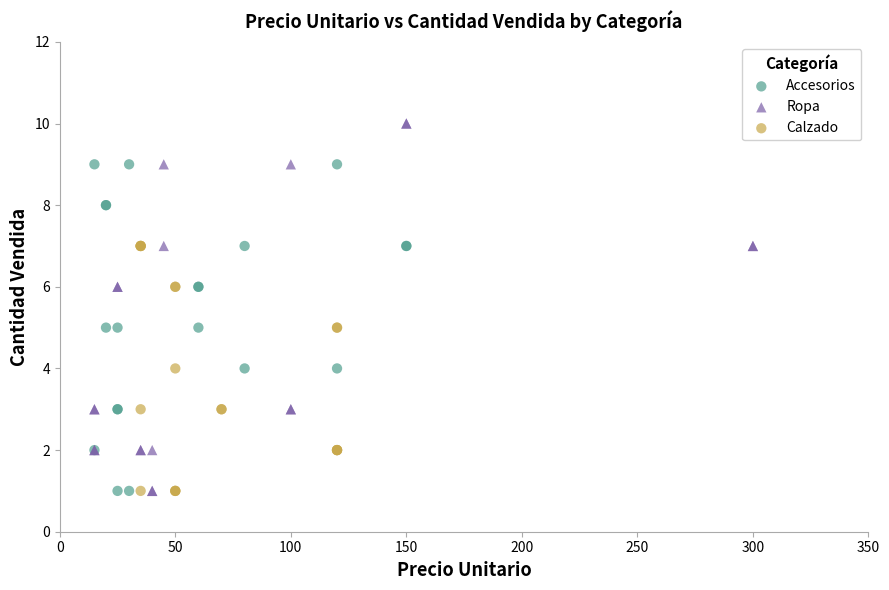

Which series contains the highest Y value?

Ropa